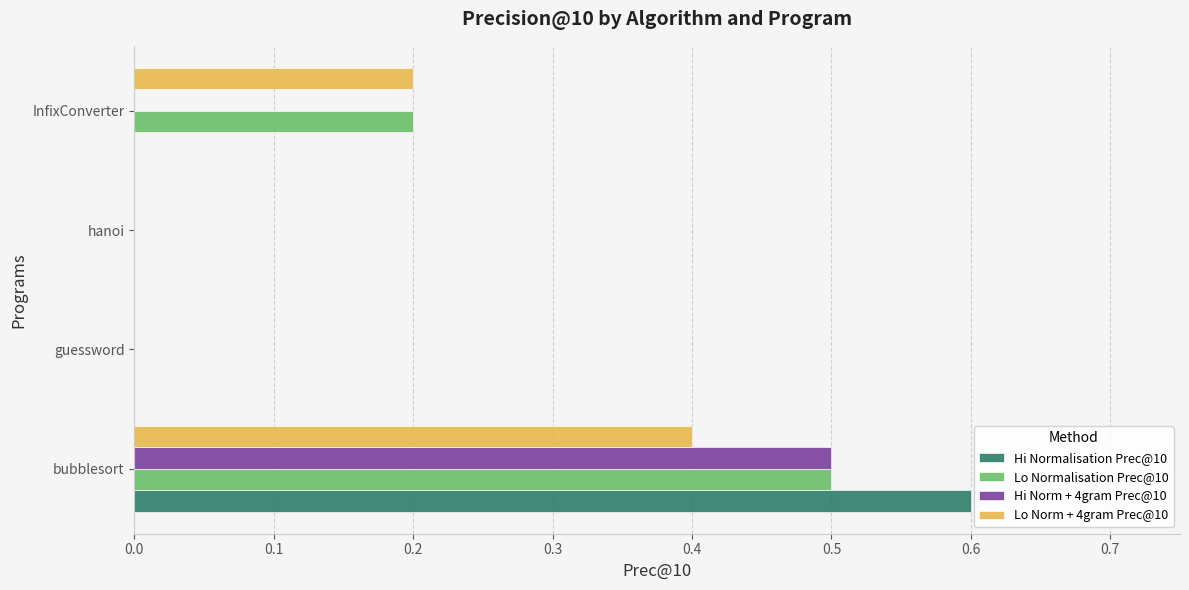

What is the sum of all Hi Normalisation Prec@10 values?

0.6